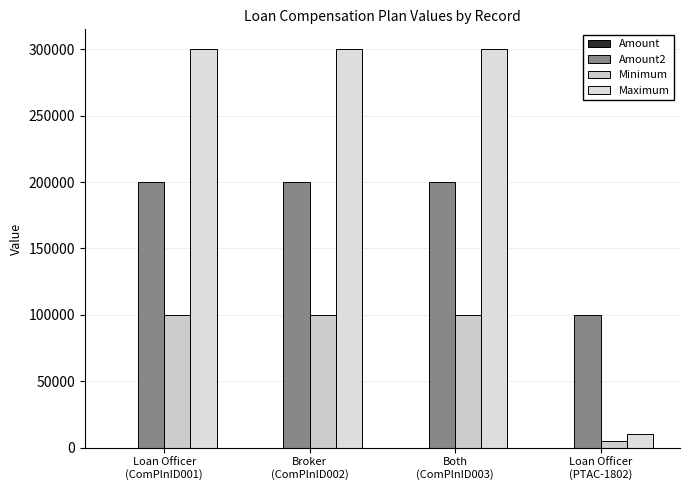

What is the difference between the second highest and minimum values in the Amount series?

1